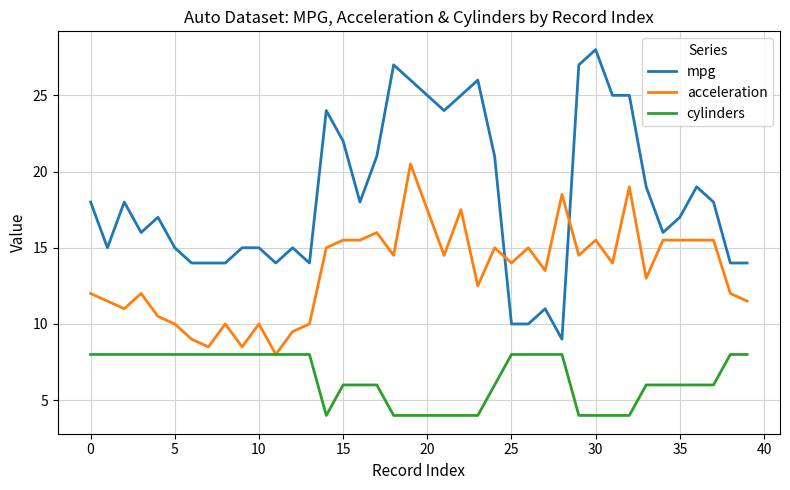

Rank the series by their maximum value, from lowest to highest.

cylinders, acceleration, mpg